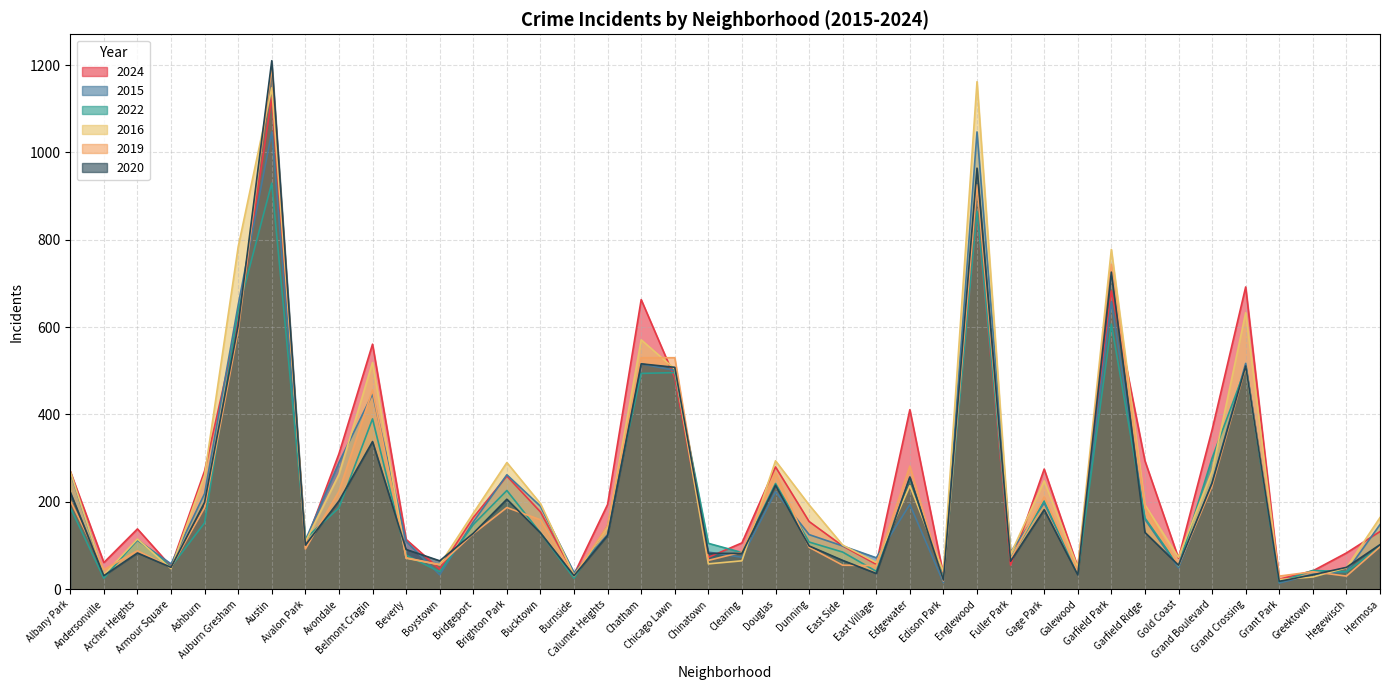

Is the value of 2022 at Grand Boulevard greater than the value of 2019 at East Village?

Yes